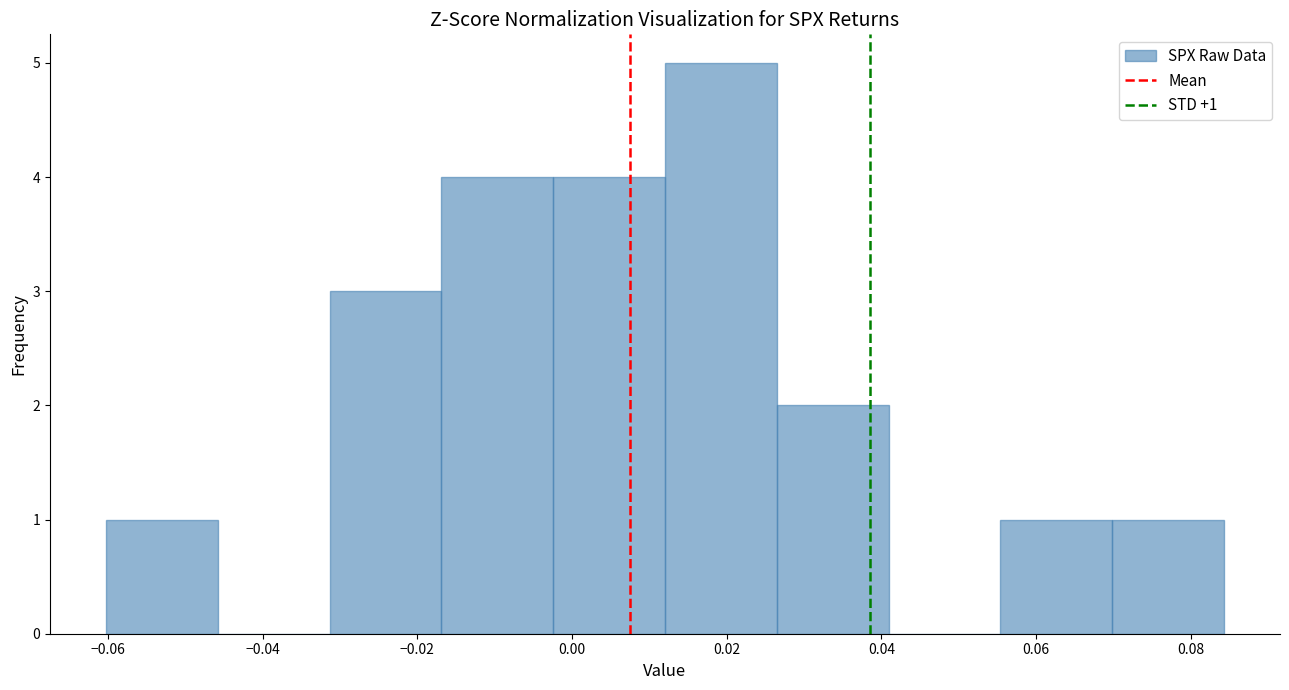

Which range on the x-axis has the tallest bar?

0.012 to 0.026